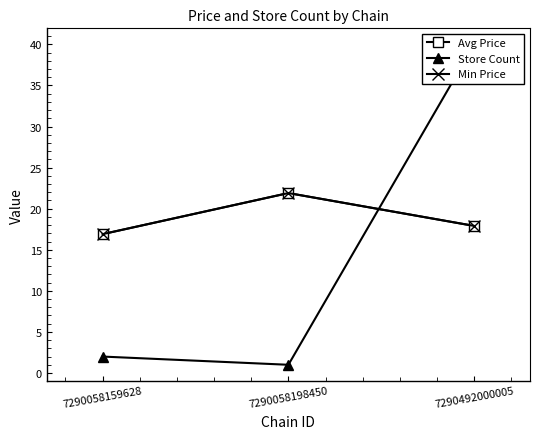

Reading left to right, what are all the values shown in this chart?

Avg Price: 7290058159628=16.9	7290058198450=21.9	7290492000005=17.9
Store Count: 7290058159628=2.0	7290058198450=1.0	7290492000005=40.0
Min Price: 7290058159628=16.9	7290058198450=21.9	7290492000005=17.9